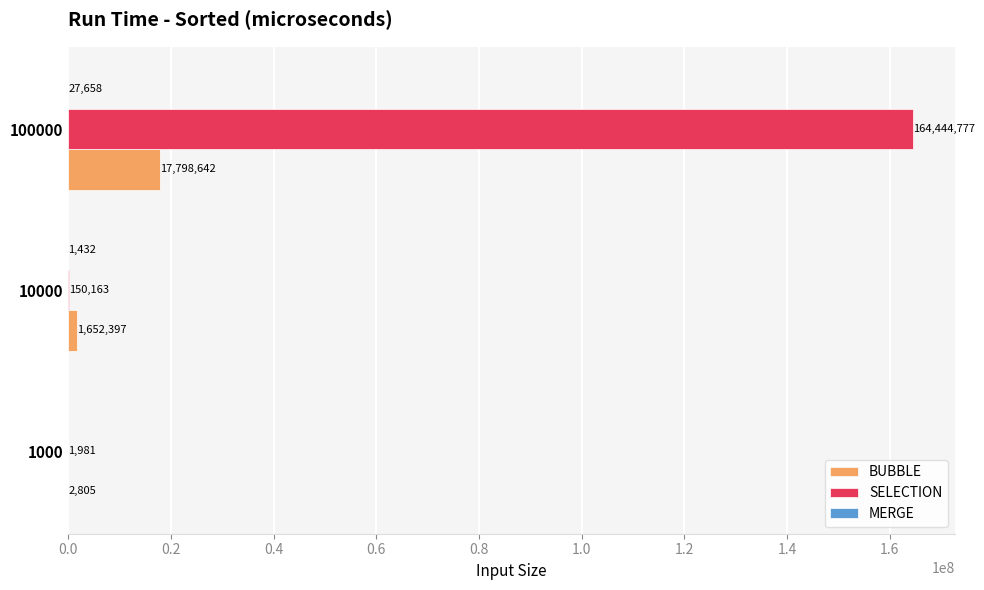

What is the total value across all series at 100000?

182271077